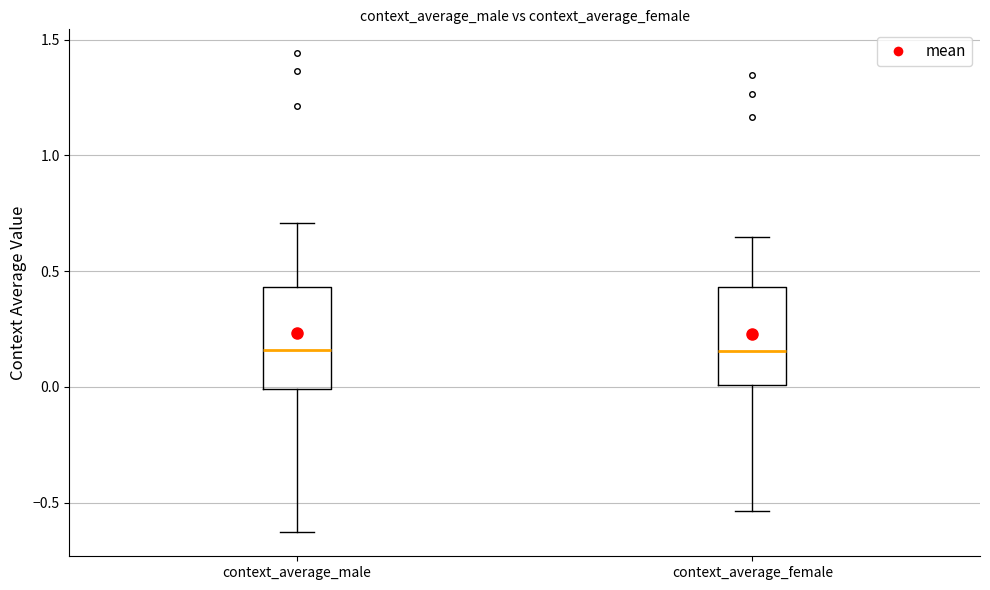

Where does the median line of the box for context_average_male sit on the y-axis? The values are not printed on the chart, so give them approximately, as read against the axis.

0.15